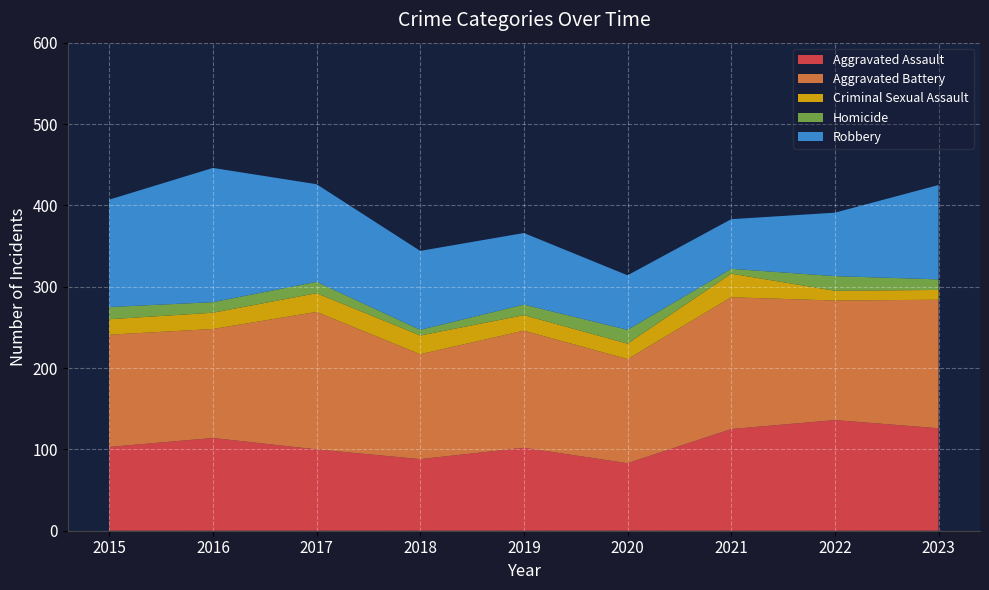

Reading left to right, list all the values displayed in this chart.

Aggravated Assault: 103	114	100	88	102	83	125	136	126
Aggravated Battery: 138	134	169	129	144	128	162	147	158
Criminal Sexual Assault: 19	20	23	23	19	19	29	12	12
Homicide: 15	13	14	7	13	17	6	18	13
Robbery: 132	165	120	97	88	67	61	78	116